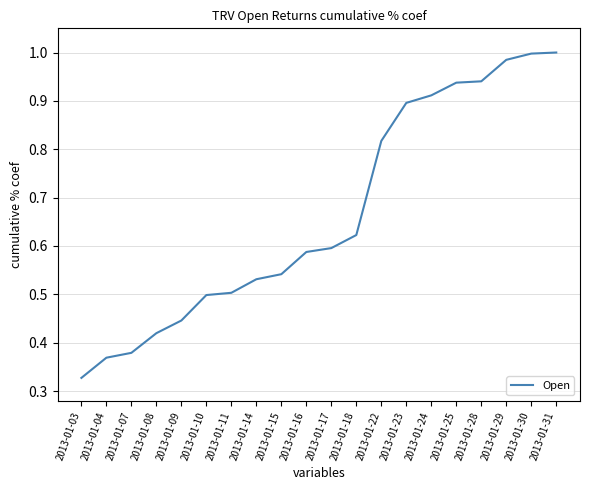

Which label corresponds to the smallest value in the chart?

2013-01-03